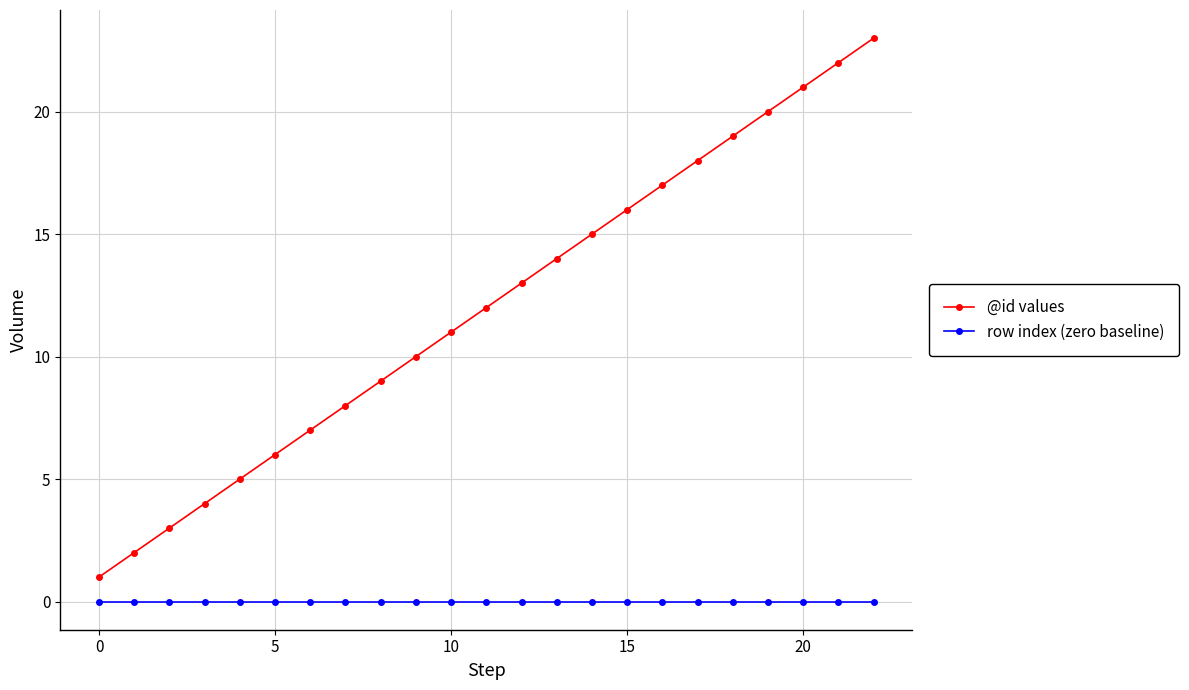

True or false: @id values has more than 2 interior local peaks.

False